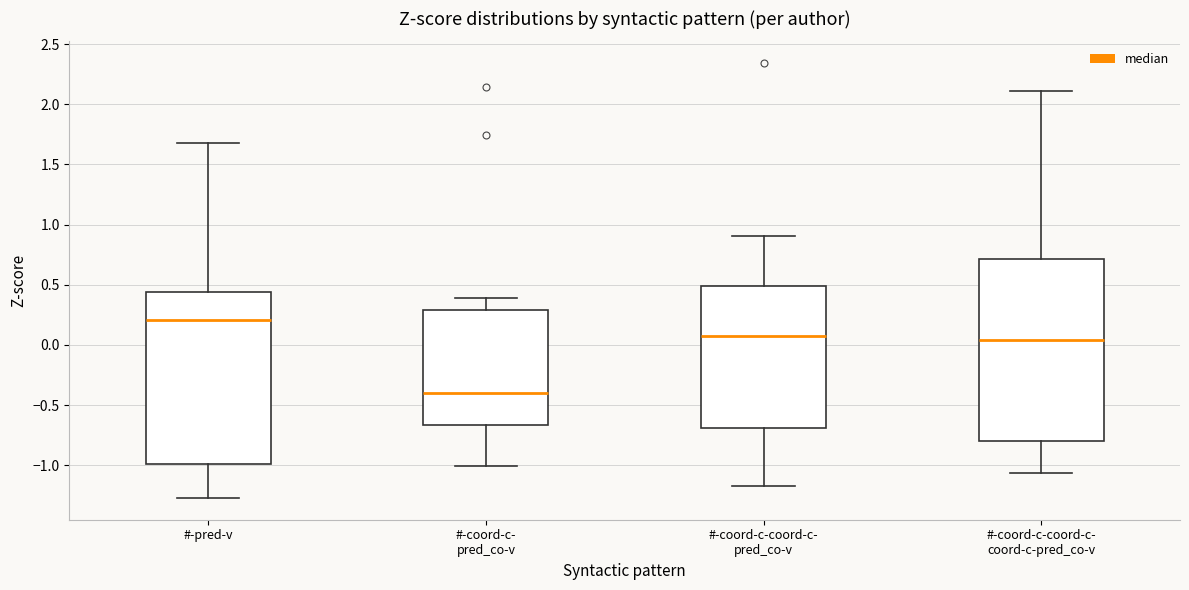

Reading left to right, read every box against the y-axis: the position of its median line, the range the box covers, and the ends of its whiskers. The values are not printed on the chart, so give them approximately, as read against the axis.

#-pred-v: median 0.20, box -1.00 to 0.45, whiskers -1.25 to 1.70
#-coord-c- pred_co-v: median -0.40, box -0.65 to 0.30, whiskers -1.00 to 0.40
#-coord-c-coord-c- pred_co-v: median 0.05, box -0.70 to 0.50, whiskers -1.15 to 0.90
#-coord-c-coord-c- coord-c-pred_co-v: median 0.05, box -0.80 to 0.70, whiskers -1.05 to 2.10